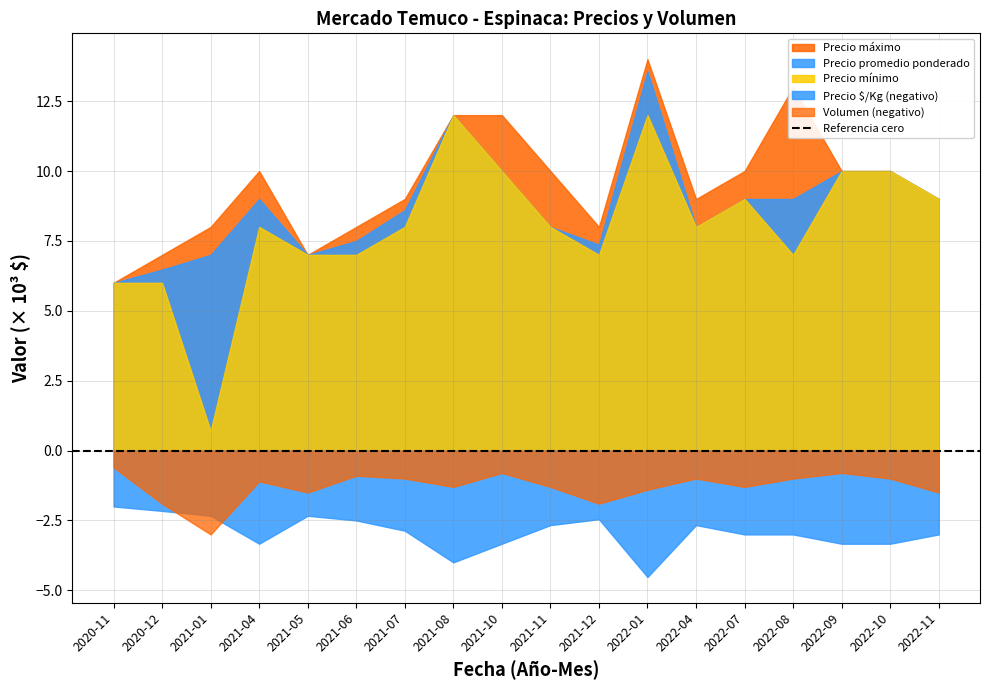

Read the Precio maximo value at 2022-07.

10000